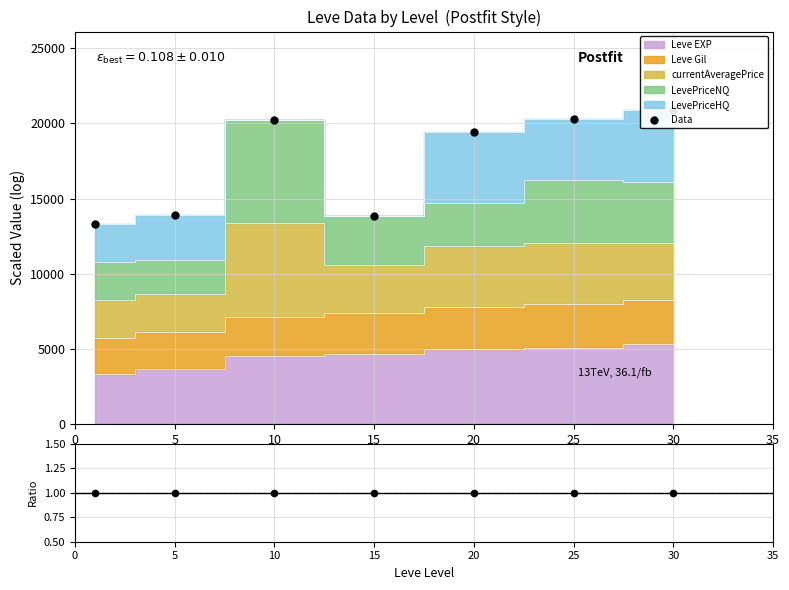

Approximately how many times larger is the value at 25 compared to 30?

1.0